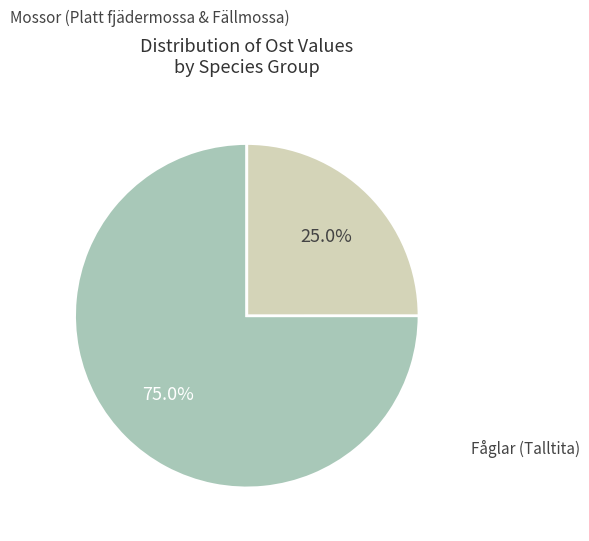

Is there any slice that represents more than half of the pie?

Yes